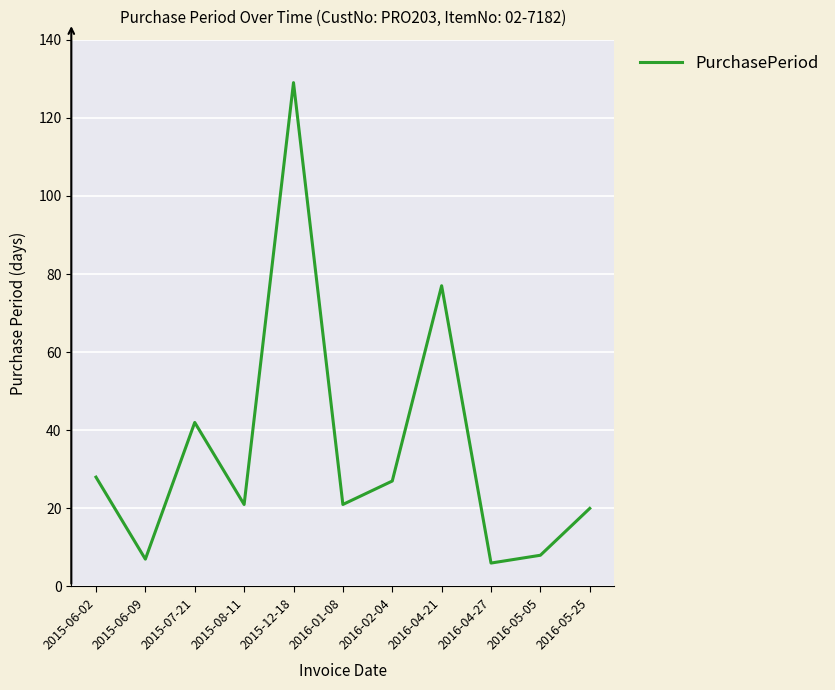

What is the change in value from 2016-05-05 to 2016-05-25?

+12